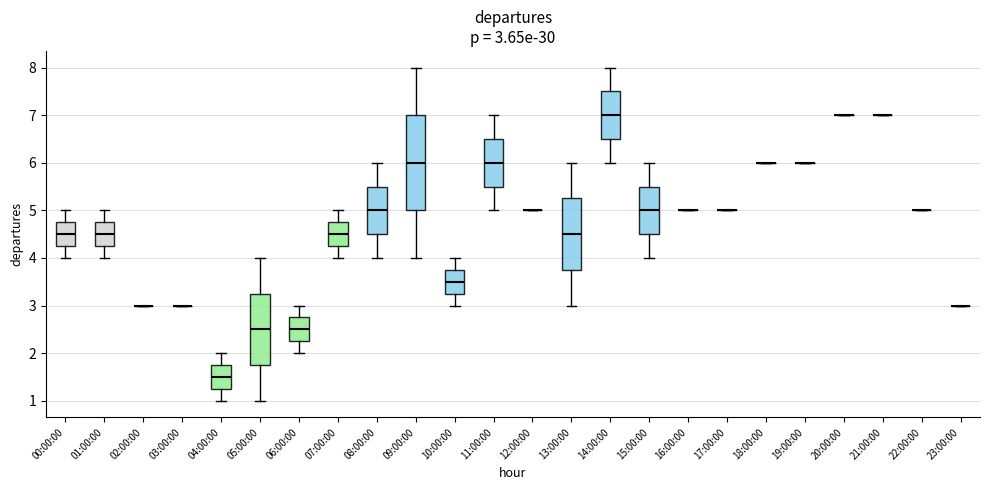

Which box is the tallest, from its lower edge to its upper edge?

09:00:00